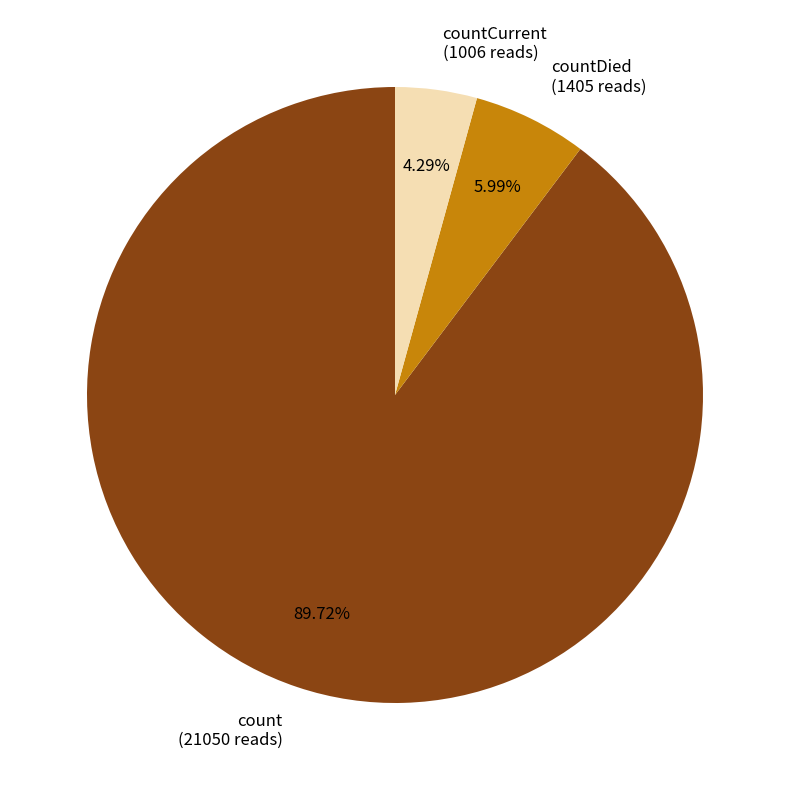

Does any single category account for the majority?

Yes